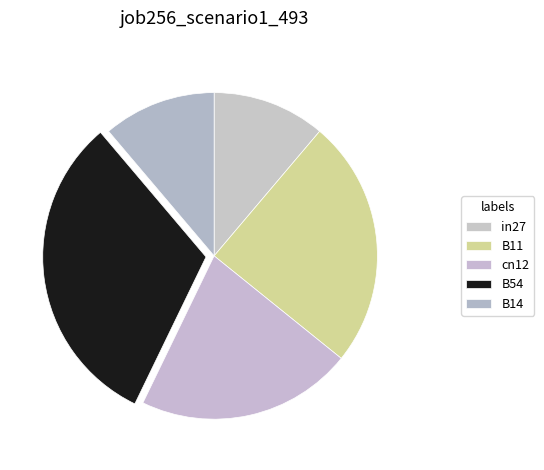

What is the smallest slice in the pie chart?

in27